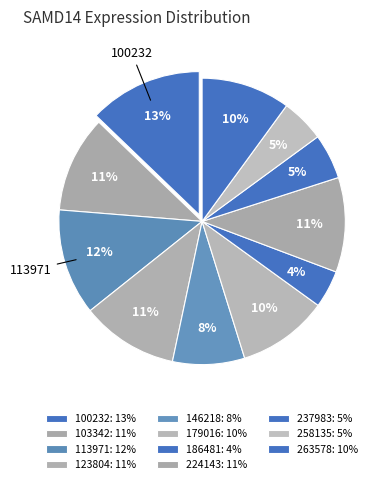

To the nearest percent, what is the combined percentage of 179016 and 224143?

21%